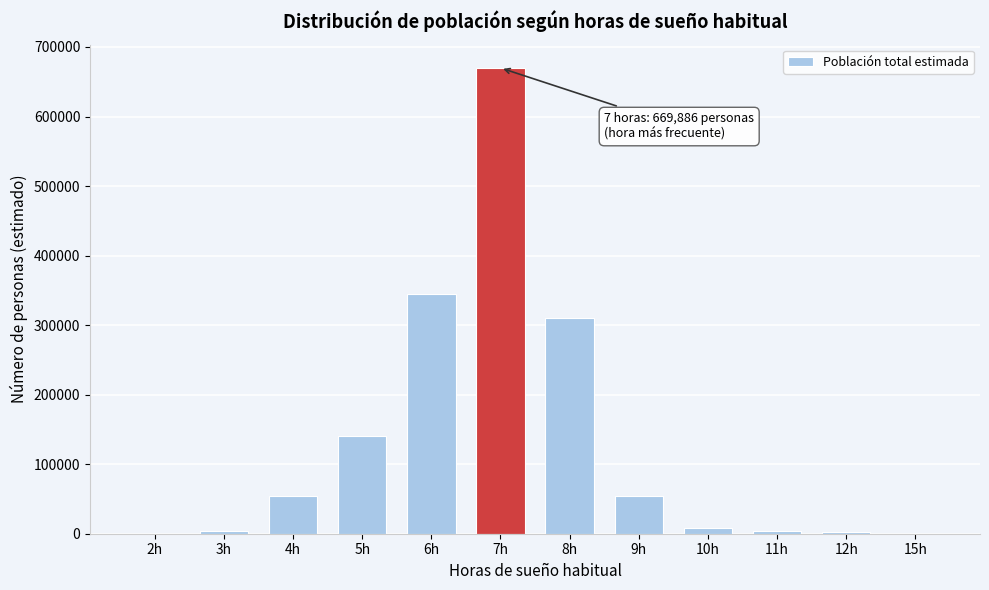

Which has a higher value, 6h or 8h?

6h